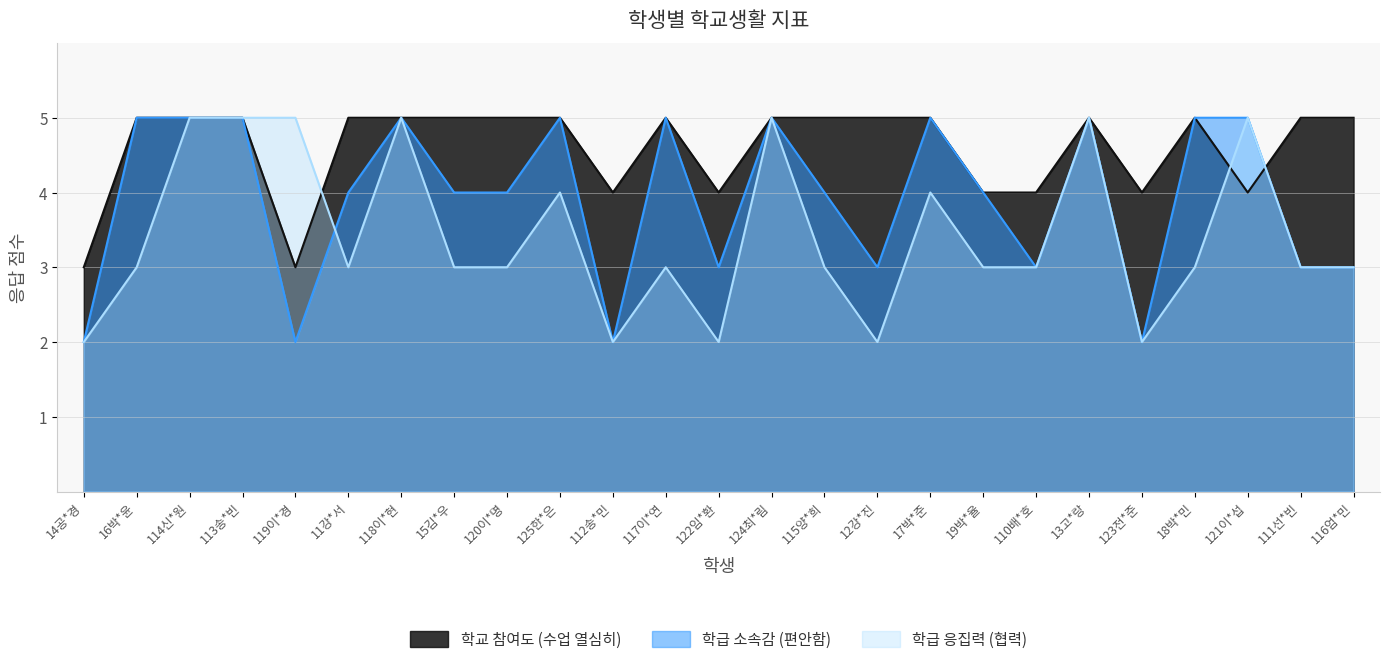

True or false: 학교 참여도 (수업 열심히) has a value of 2 at 121이*섭.

False